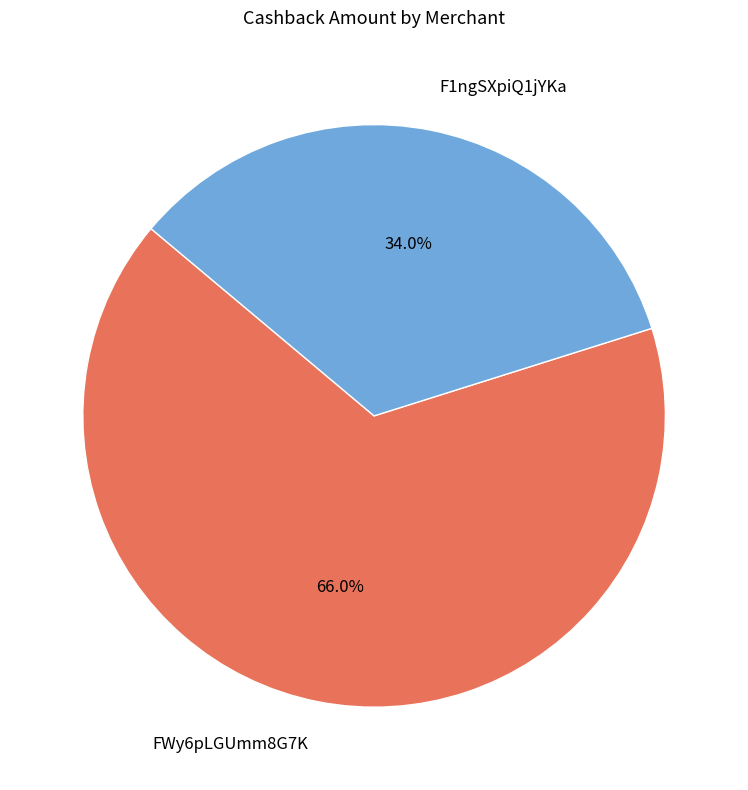

True or false: FWy6pLGUmm8G7K accounts for 66% of the total.

True